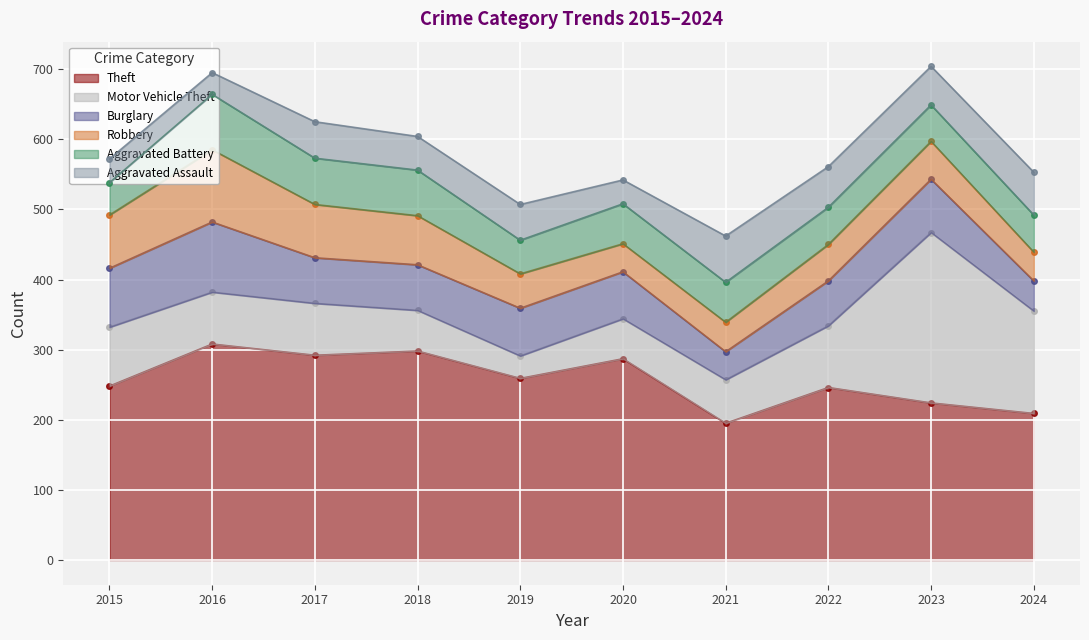

What is the difference between the maximum and minimum values in the Aggravated Assault series?

35